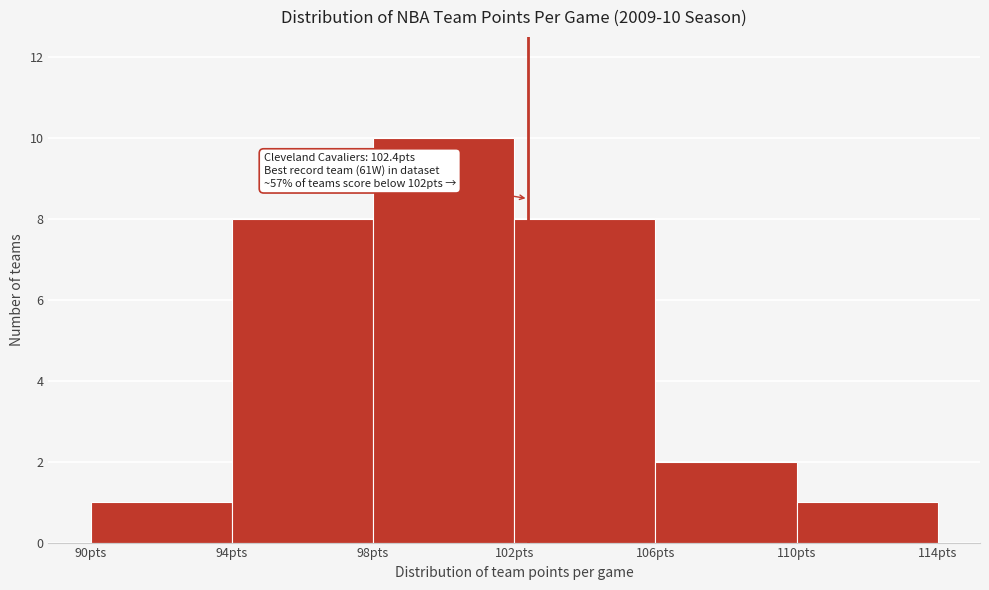

Which range on the x-axis has the tallest bar?

98 to 102